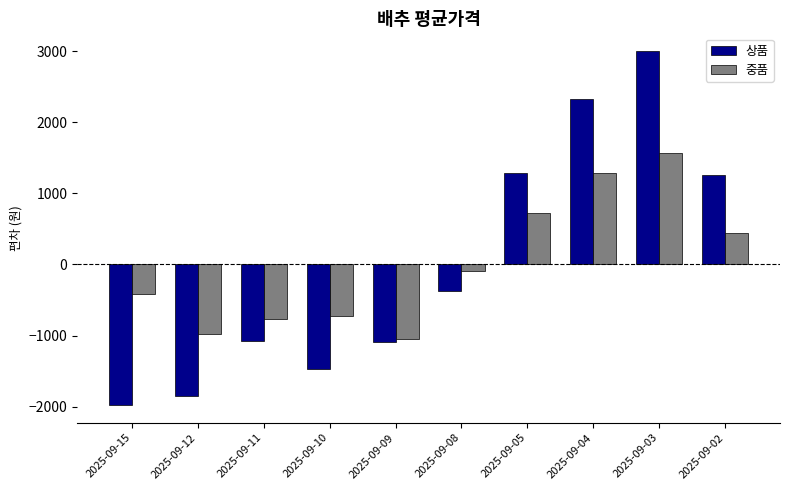

What is the difference between the maximum and minimum values in the 중품 series?

2620